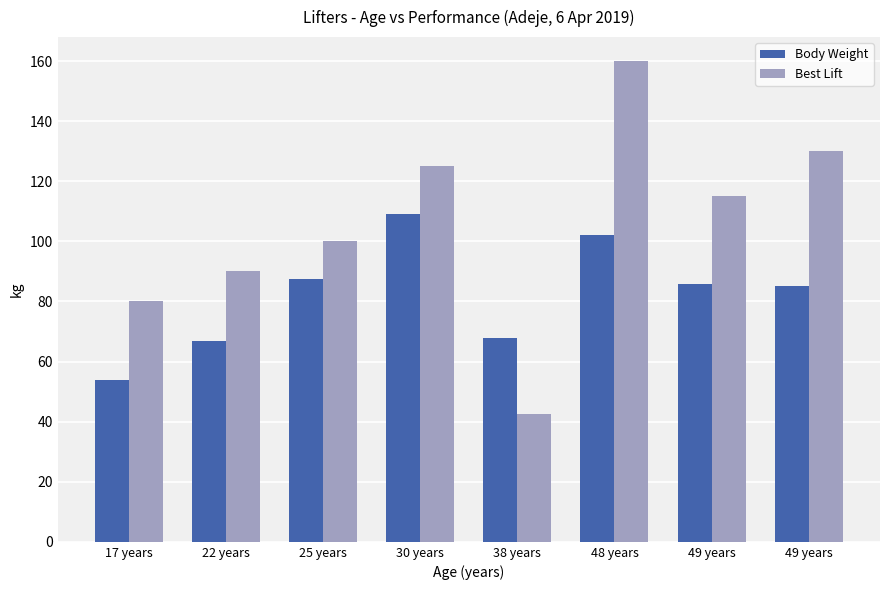

What is the approximate value of Best Lift at 38 years?

42.5